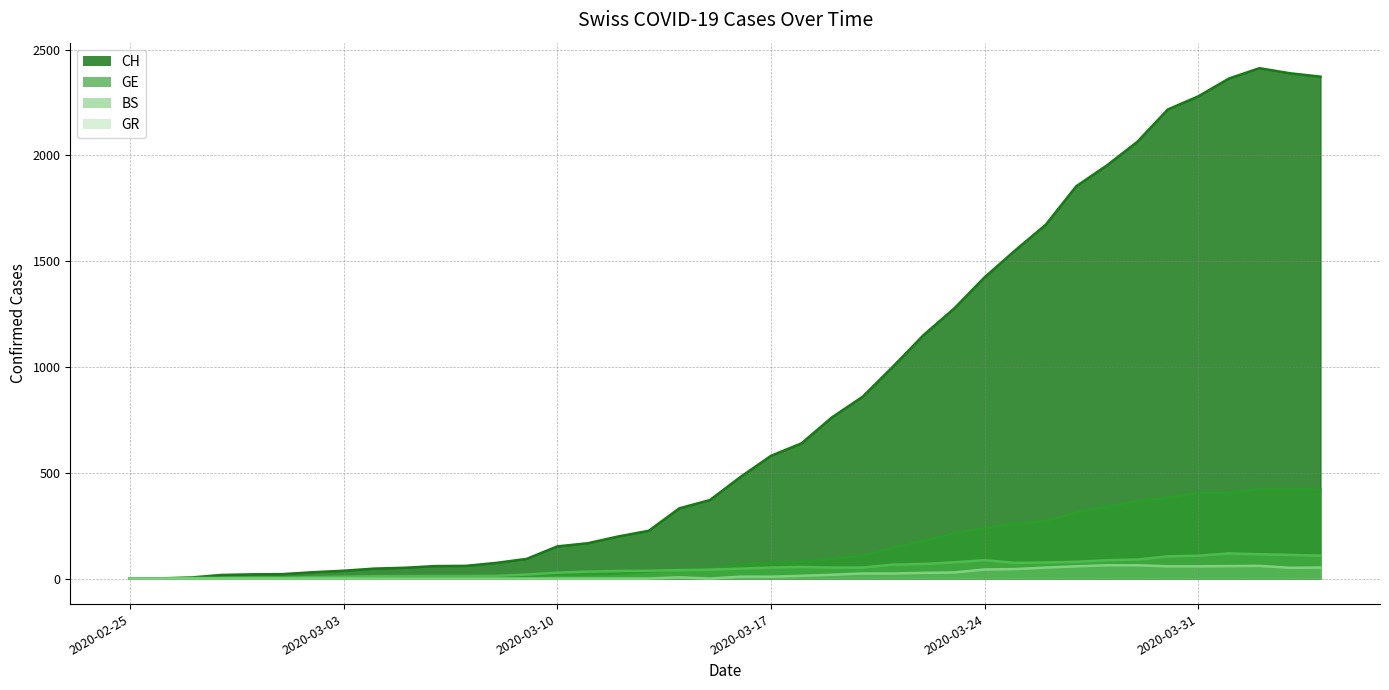

Reading left to right, list all the values displayed in this chart.

CH line: 0	1	5	17	20	21	30	37	47	51	59	60	74	93	152	167	199	226	332	371	480	580	639	762	859	1002	1151	1276	1424	1551	1672	1854	1952	2064	2217	2279	2363	2412	2388	2372
GE line: 0	1	1	2	3	3	3	4	4	5	7	7	9	13	18	20	23	33	43	46	66	75	78	92	109	145	179	214	238	258	272	313	339	365	382	405	406	424	424	421
BS line: 0	0	3	3	4	4	7	9	11	12	12	12	13	19	28	33	36	37	40	42	47	52	55	52	52	66	69	77	87	74	76	79	87	90	105	108	119	115	112	108
GR line: 0	0	0	0	0	0	0	0	0	0	0	0	0	0	0	0	0	0	6	0	9	9	13	18	24	24	27	29	43	45	52	58	63	63	58	58	59	60	51	52